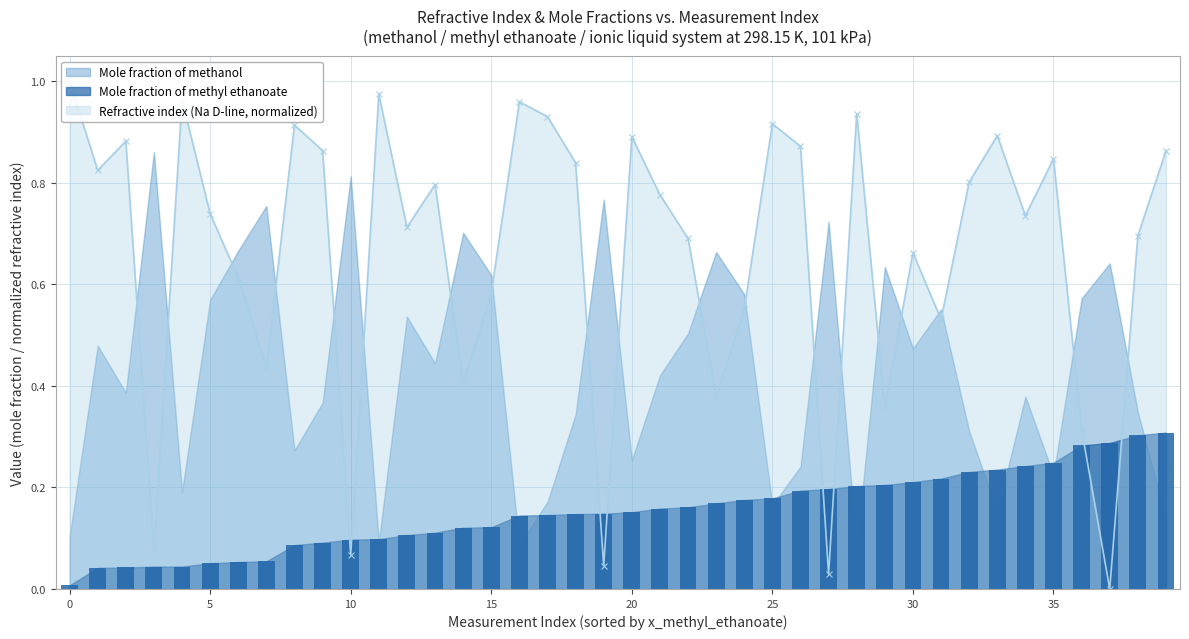

The Mole fraction of methyl ethanoate series shows 0.0 at 10. True or false?

False